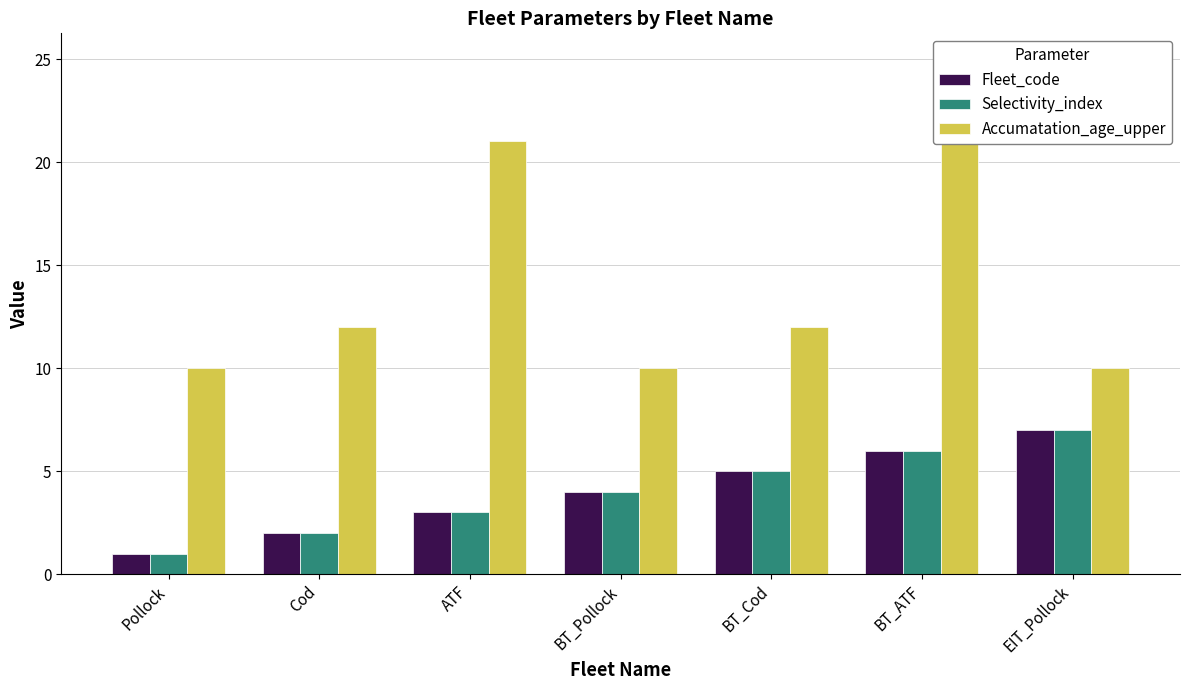

What is the maximum value shown in the chart?

21